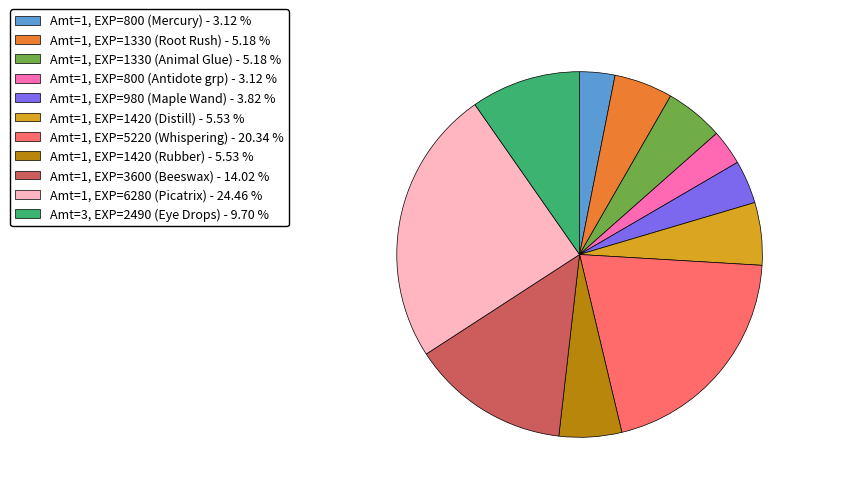

Is Amt=1, EXP=800 (Mercury) - 3.12 % the majority of the pie?

No